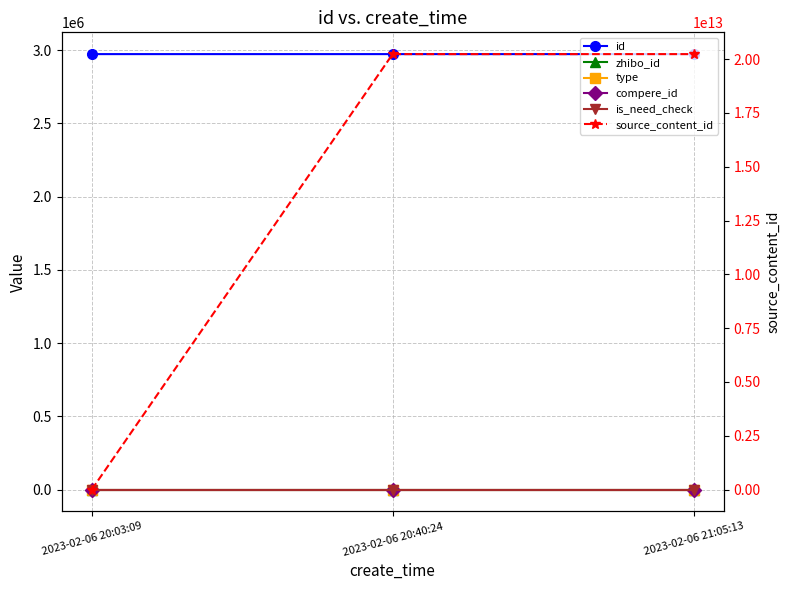

Reading left to right, extract all data points from this chart.

id: 2973419	2973390	2973355
zhibo_id: 152	152	152
type: 0	0	0
compere_id: 0	0	0
is_need_check: 0	0	0
source_content_id: 0	20230206204122	20230206200412